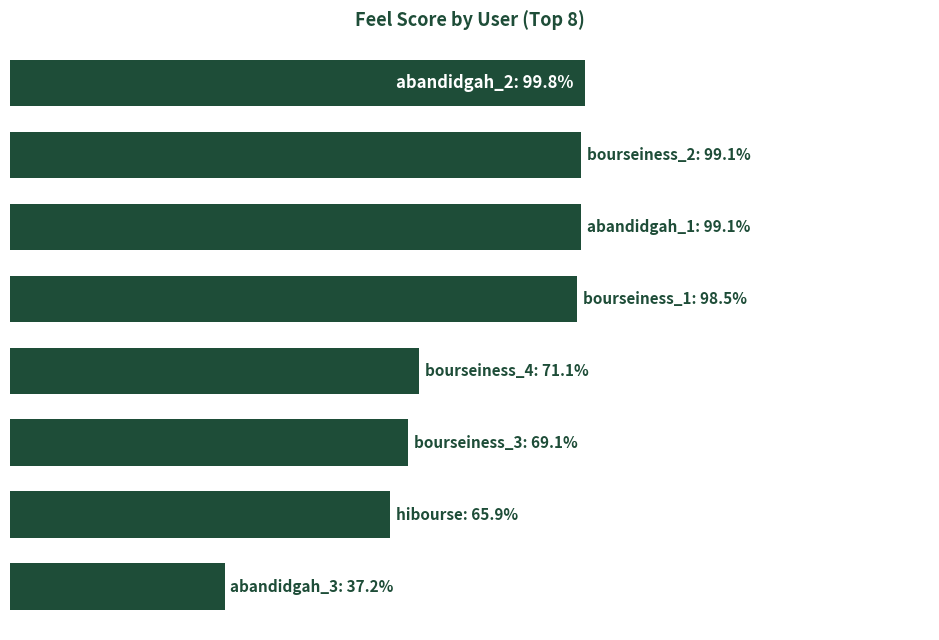

Does the chart contain any negative values?

No